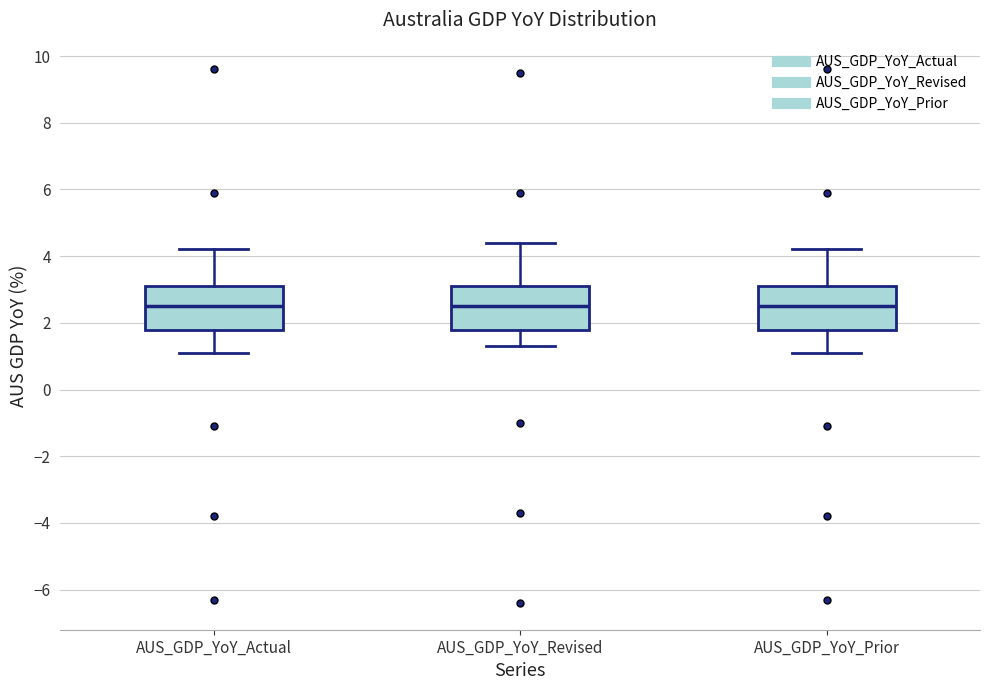

Reading left to right, read every box against the y-axis: the position of its median line, the range the box covers, and the ends of its whiskers. The values are not printed on the chart, so give them approximately, as read against the axis.

AUS_GDP_YoY_Actual: median 2.6, box 1.8 to 3.2, whiskers 1.2 to 4.2
AUS_GDP_YoY_Revised: median 2.6, box 1.8 to 3.2, whiskers 1.4 to 4.4
AUS_GDP_YoY_Prior: median 2.6, box 1.8 to 3.2, whiskers 1.2 to 4.2